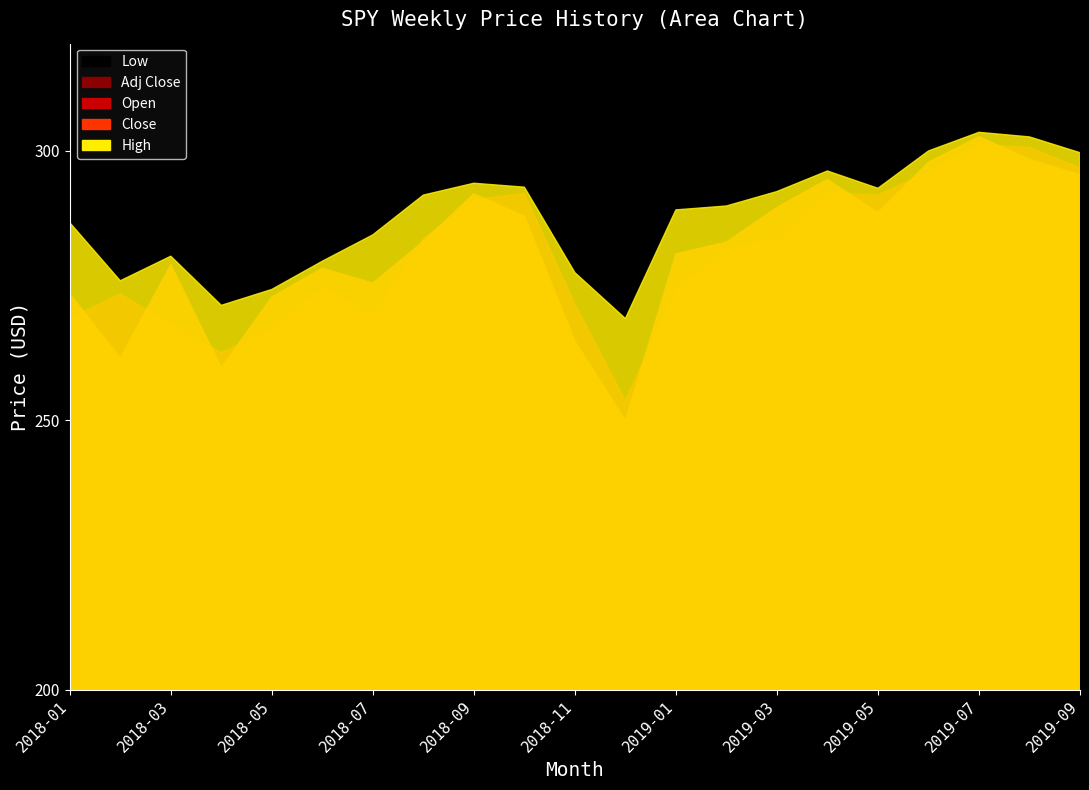

True or false: Close and High intersect in this chart.

False